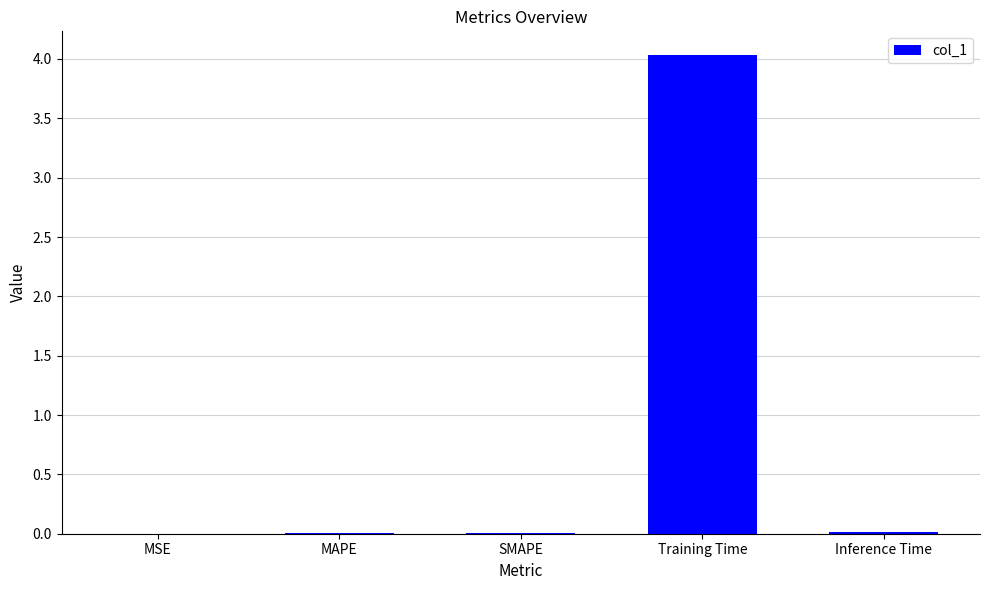

Does the chart contain stacked bars?

No